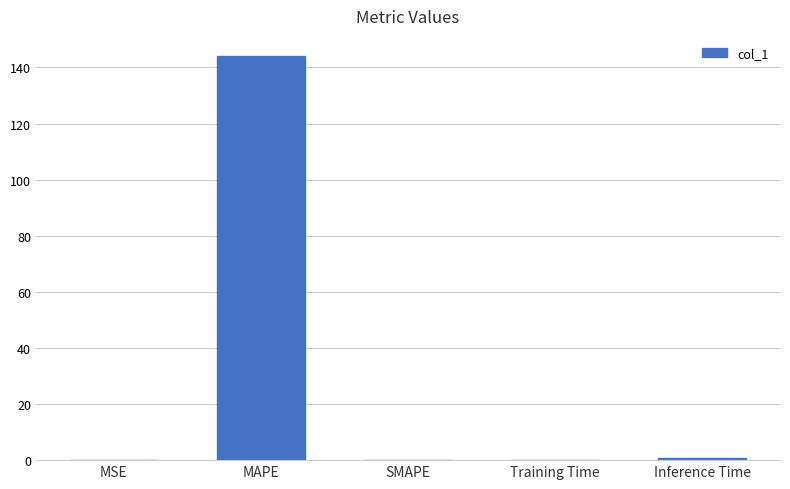

Does the chart contain stacked bars?

No